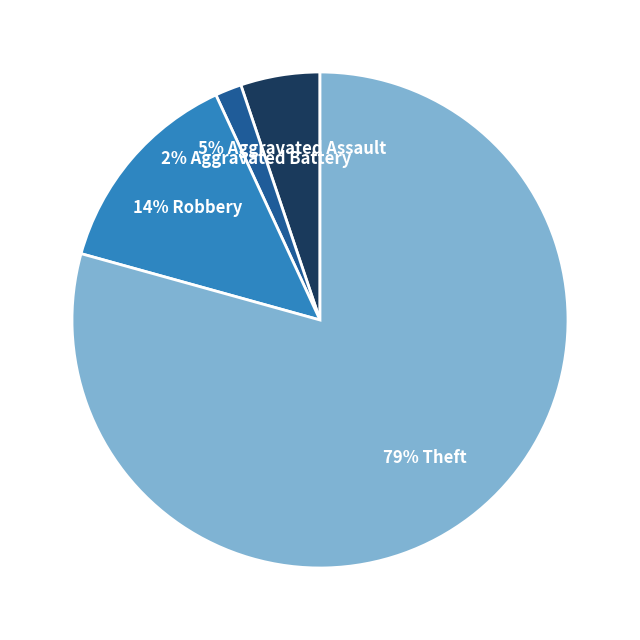

Is there a majority slice in this chart?

Yes